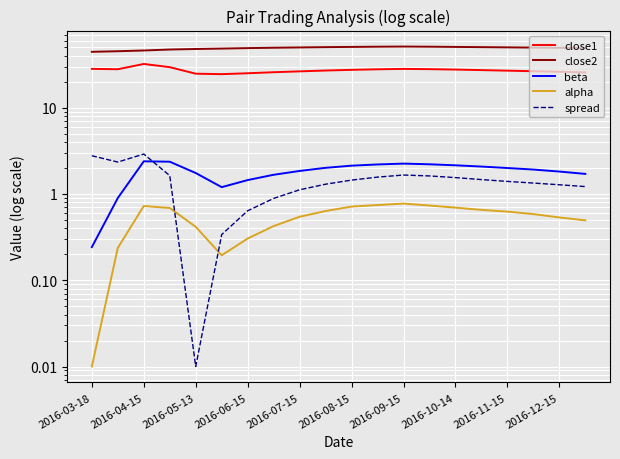

List the series in order of their peak value, lowest first.

alpha, beta, spread, close1, close2